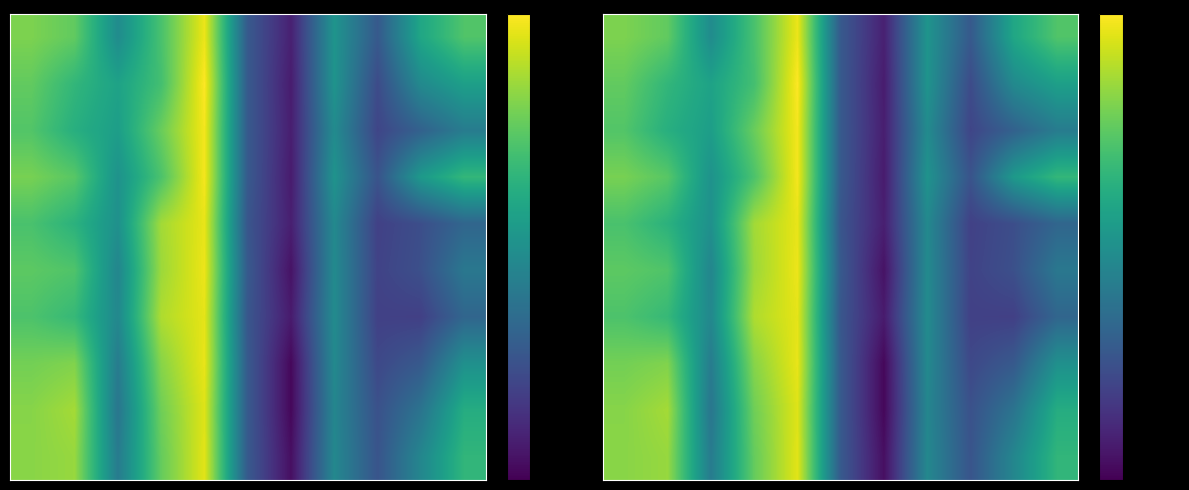

Which has a higher value, 2 or 9?

9